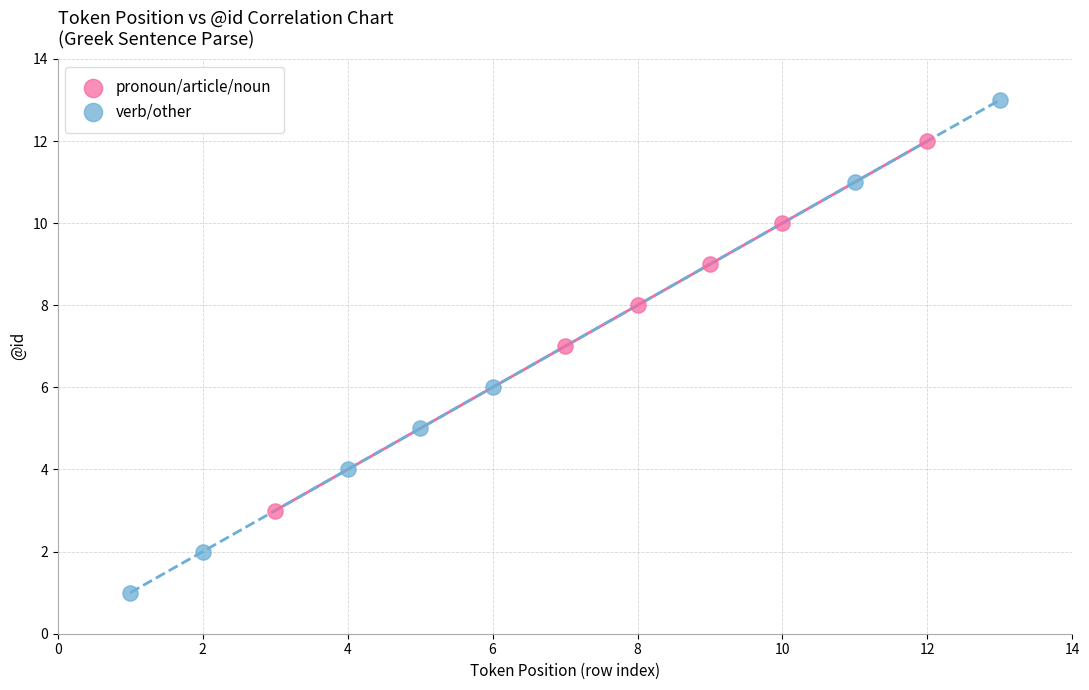

Which series has the widest spread of Y values?

verb/other